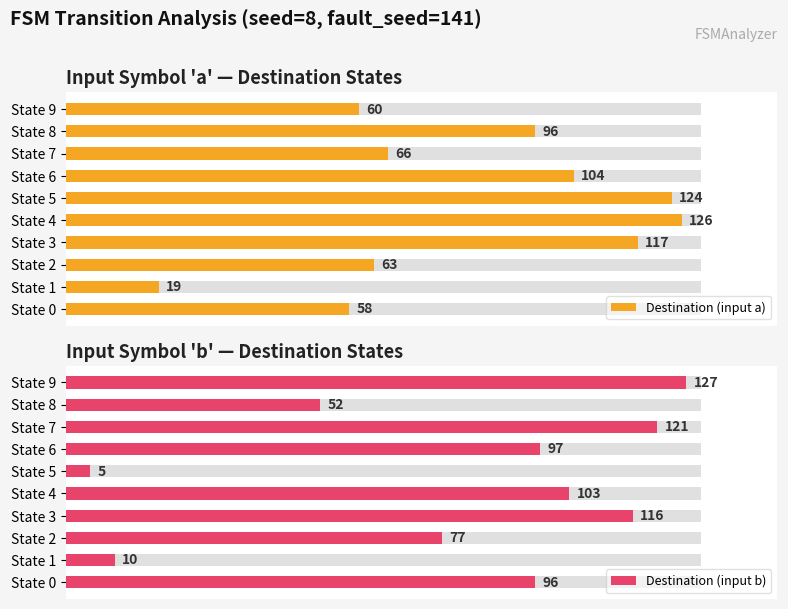

Is the value of Destination (input a) at State 5 greater than the value of Destination (input b) at State 8?

Yes